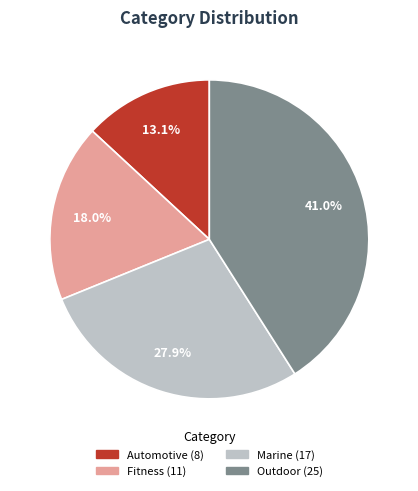

Is the sum of Automotive and Fitness greater than half?

No